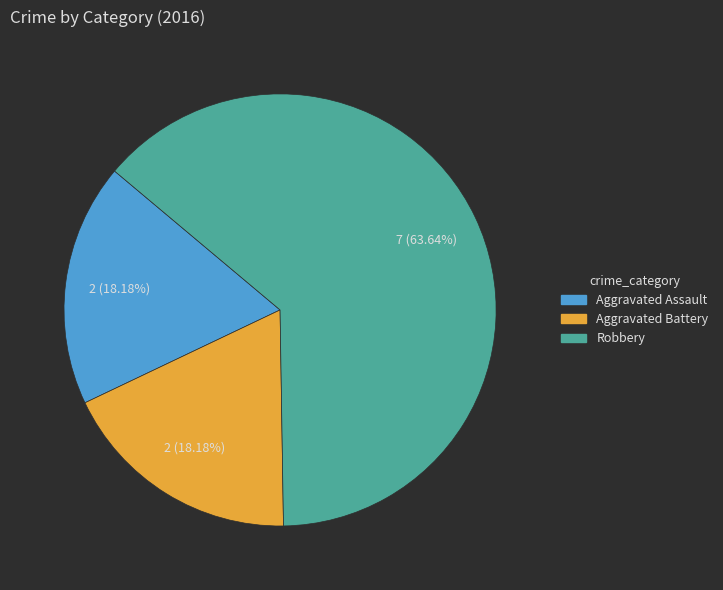

Which category has the biggest portion of the pie?

Robbery